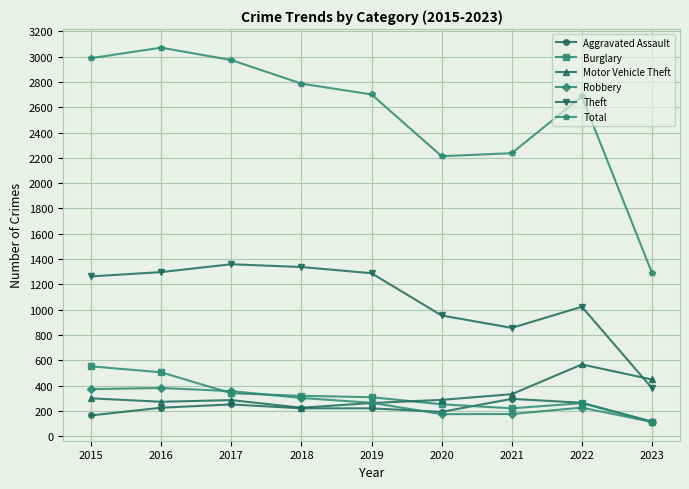

What is the total value across all series at 2022?

5026